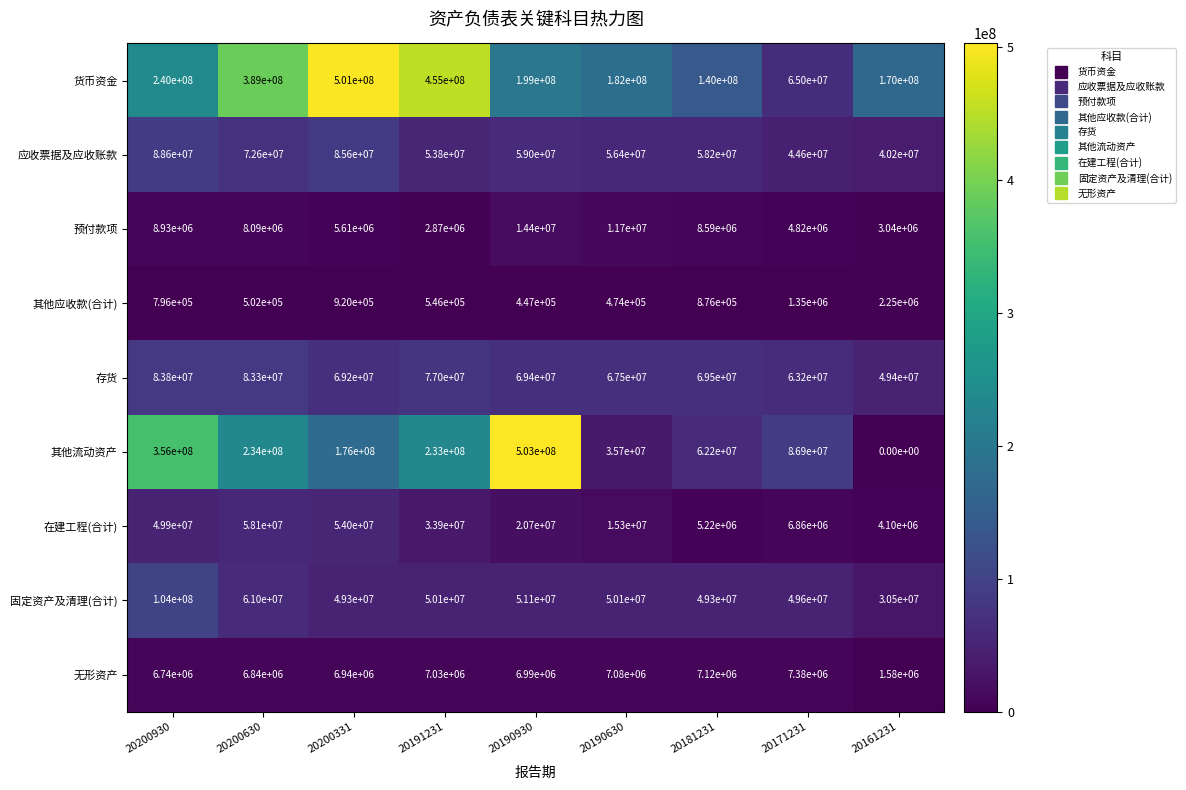

Where is 无形资产 nearest to the value 4480000?

20200930